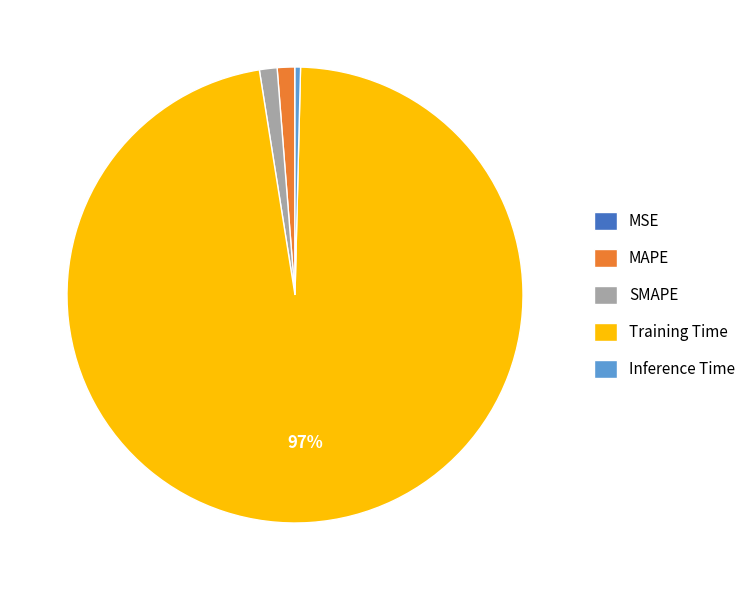

Is it true that Inference Time is 11% of the pie?

False